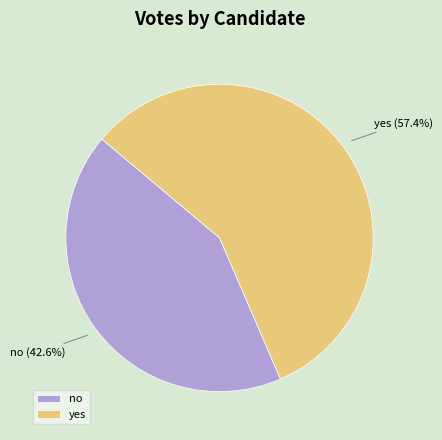

How many segments does this pie chart have?

2